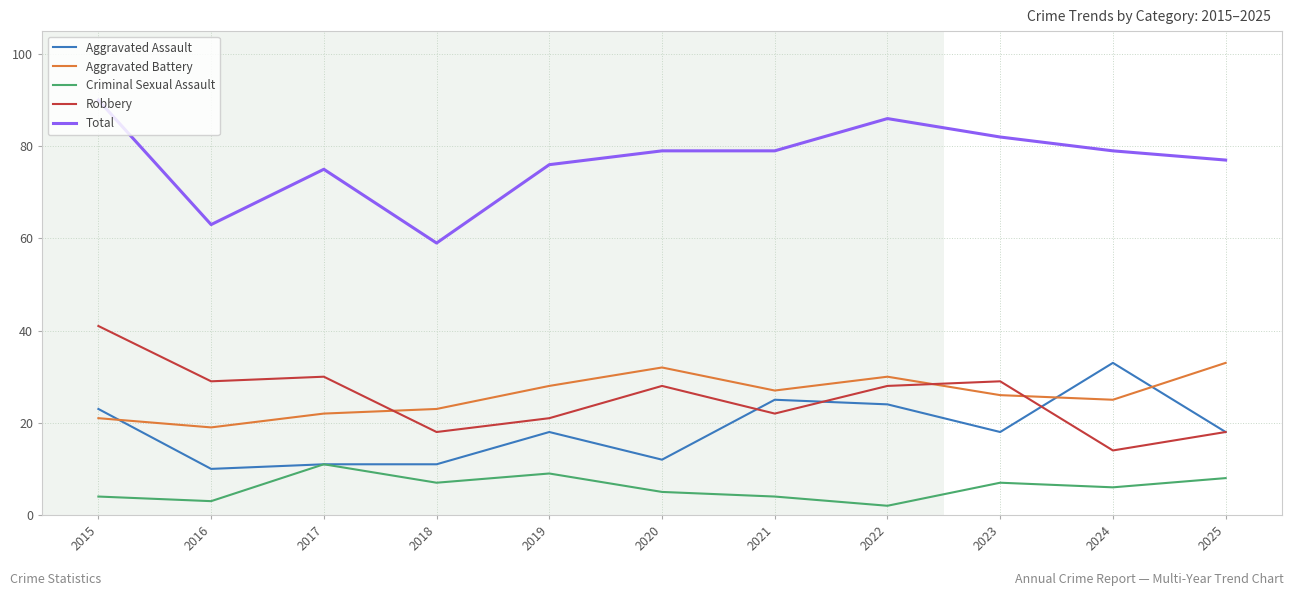

True or false: Aggravated Battery has a value of 26 at 2023.

True